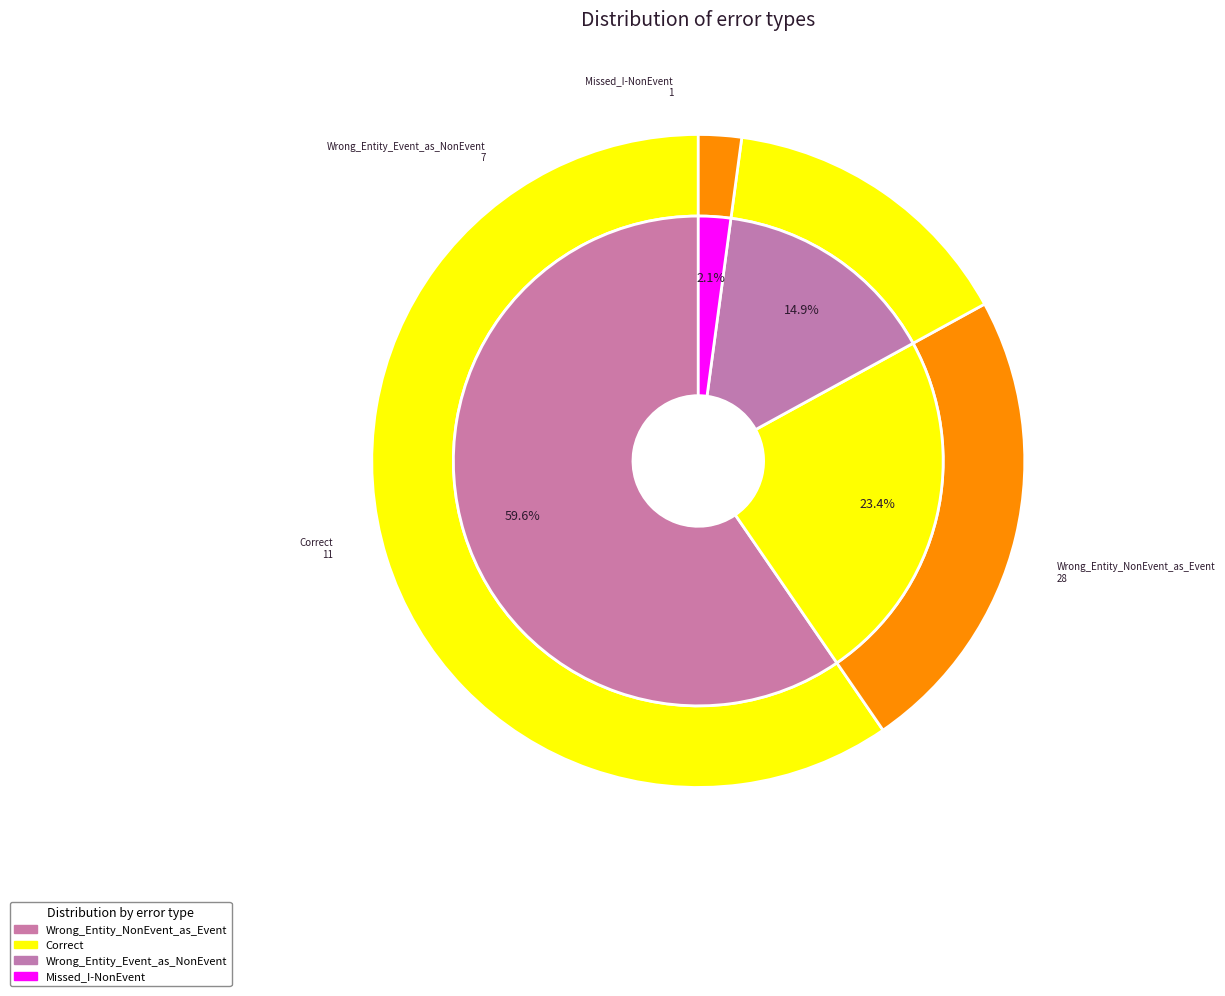

To the nearest percent, what is the difference between the Wrong_Entity_Event_as_NonEvent and Missed_I-NonEvent slice percentages?

13%